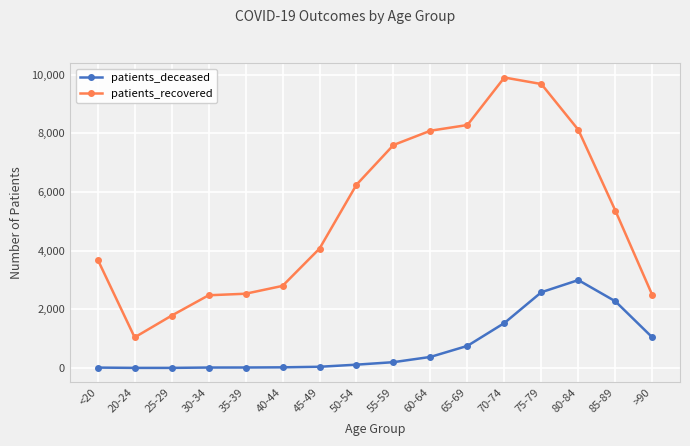

Which series has the widest spread of values?

patients_recovered